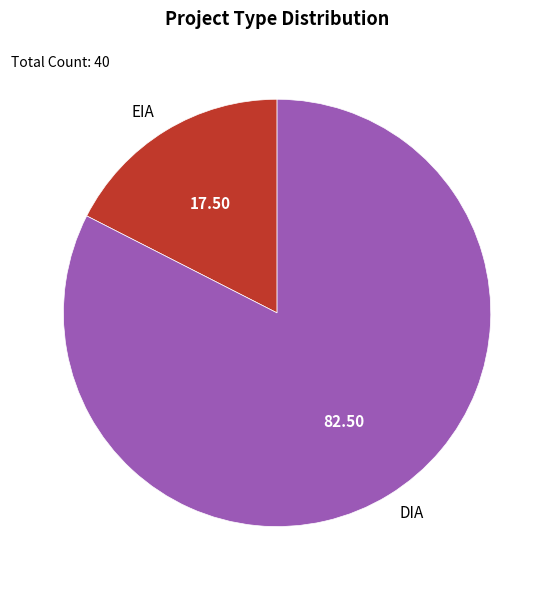

Which has a higher value, DIA or EIA?

DIA